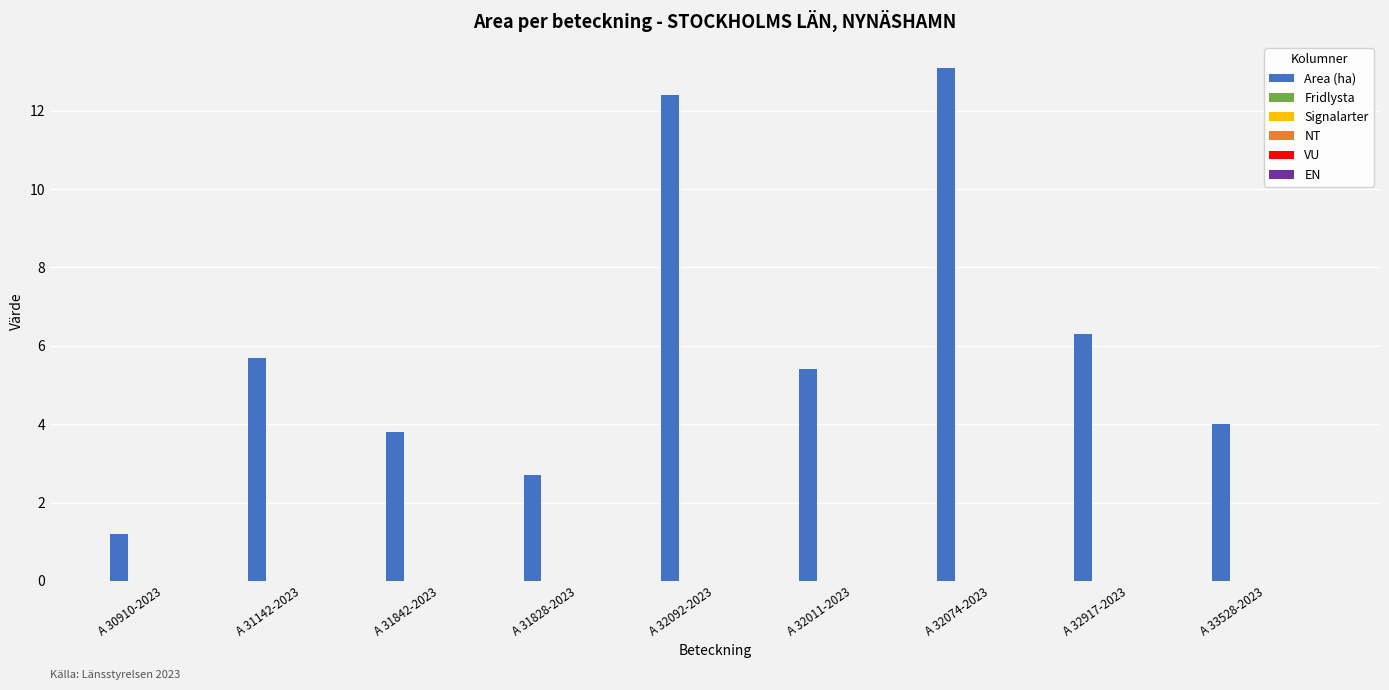

Reading left to right, what are all the values shown in this chart?

1.2	5.7	3.8	2.7	12.4	5.4	13.1	6.3	4.0